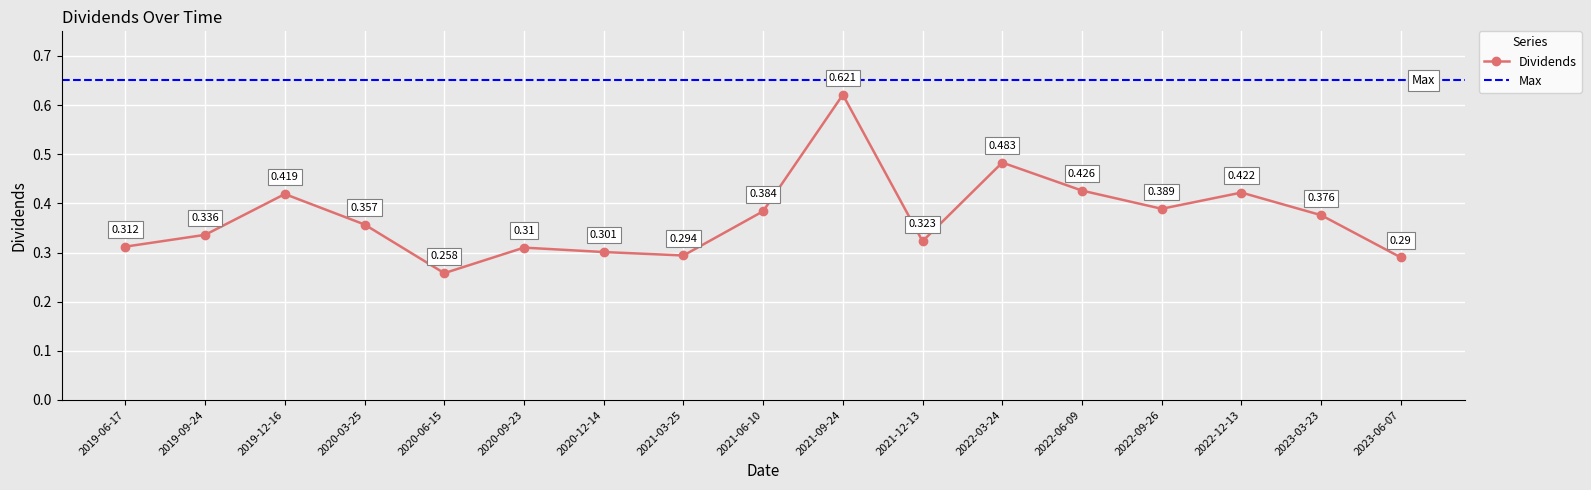

What is the value of the 7th point from the left?

0.3